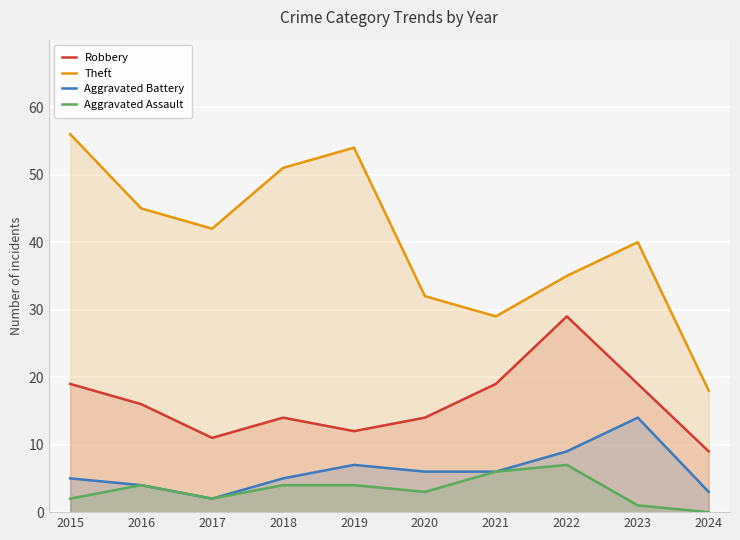

What is the difference between the highest and lowest values at 2020?

29